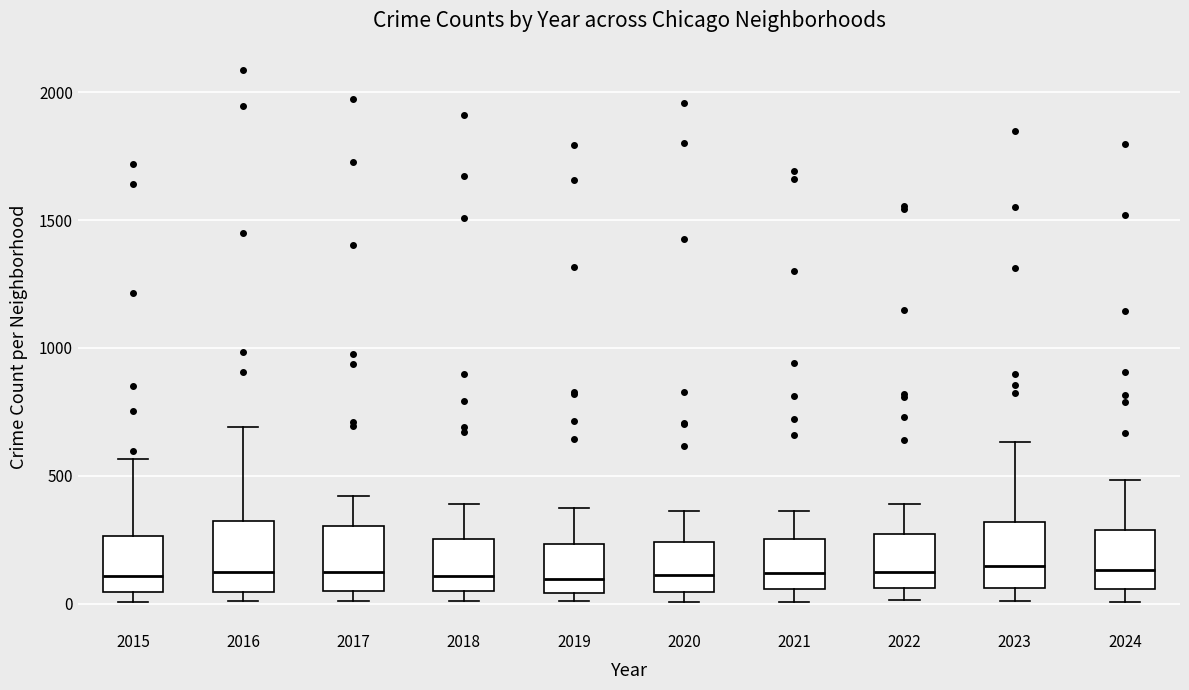

Where is the lower edge of the box at x = 2016 on the y-axis? The values are not printed on the chart, so give them approximately, as read against the axis.

50